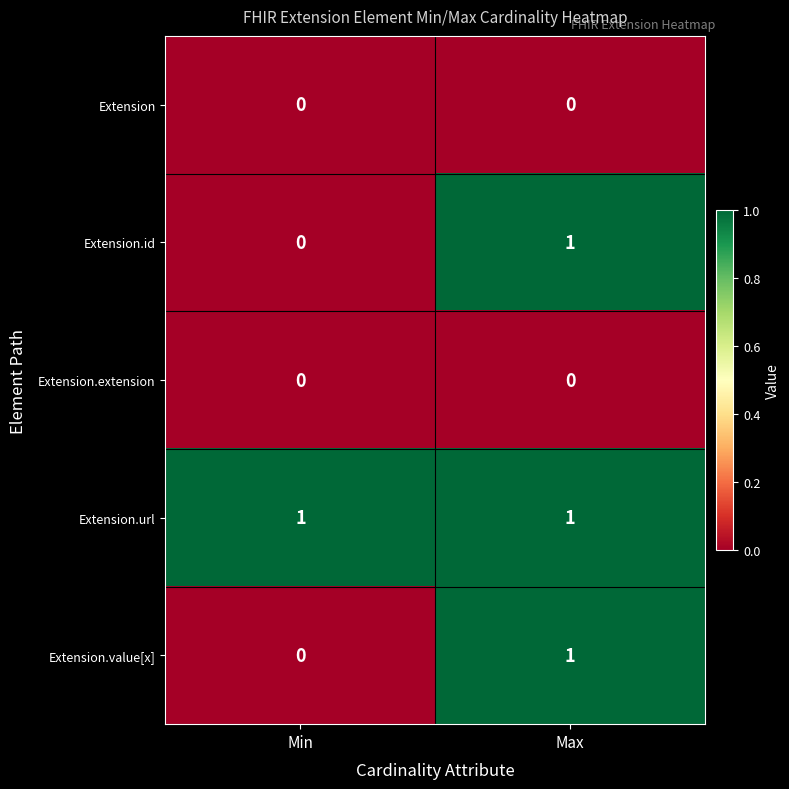

Which series has the largest total across all categories?

Extension.url